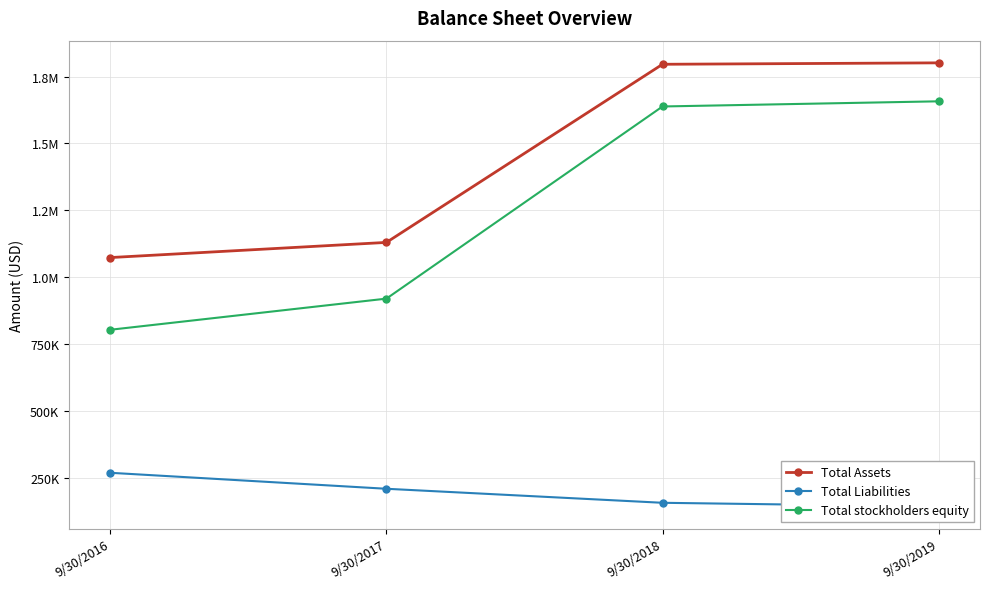

What are all the series names shown in the legend?

Total Assets, Total Liabilities, Total stockholders equity